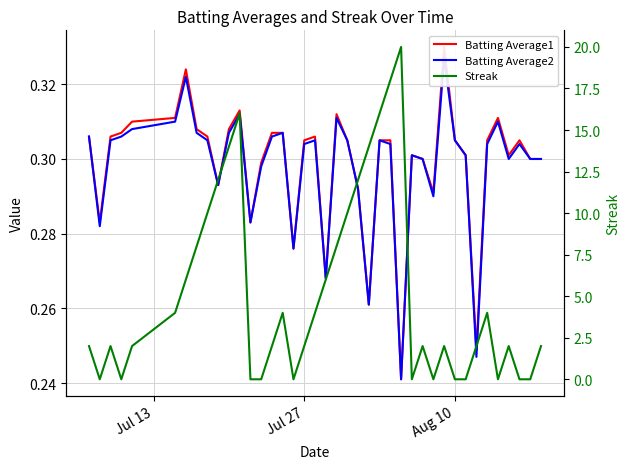

True or false: Batting Average1 and Batting Average2 intersect in this chart.

False